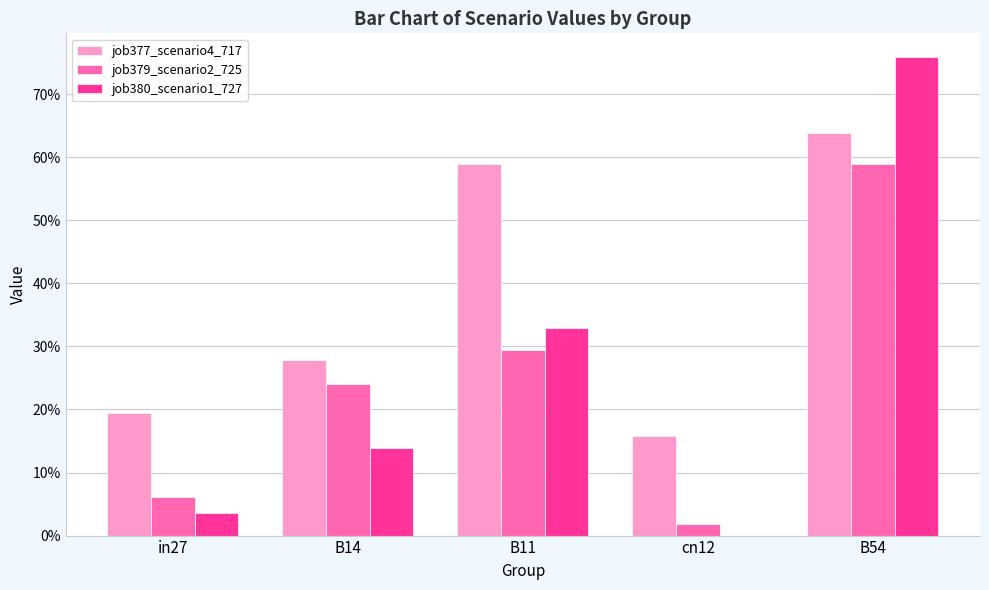

Reading right to left, what are all the values shown in this chart?

job377_scenario4_717: B54=0.6	cn12=0.2	B11=0.6	B14=0.3	in27=0.2
job379_scenario2_725: B54=0.6	cn12=0.0	B11=0.3	B14=0.2	in27=0.1
job380_scenario1_727: B54=0.8	cn12=0.0	B11=0.3	B14=0.1	in27=0.0